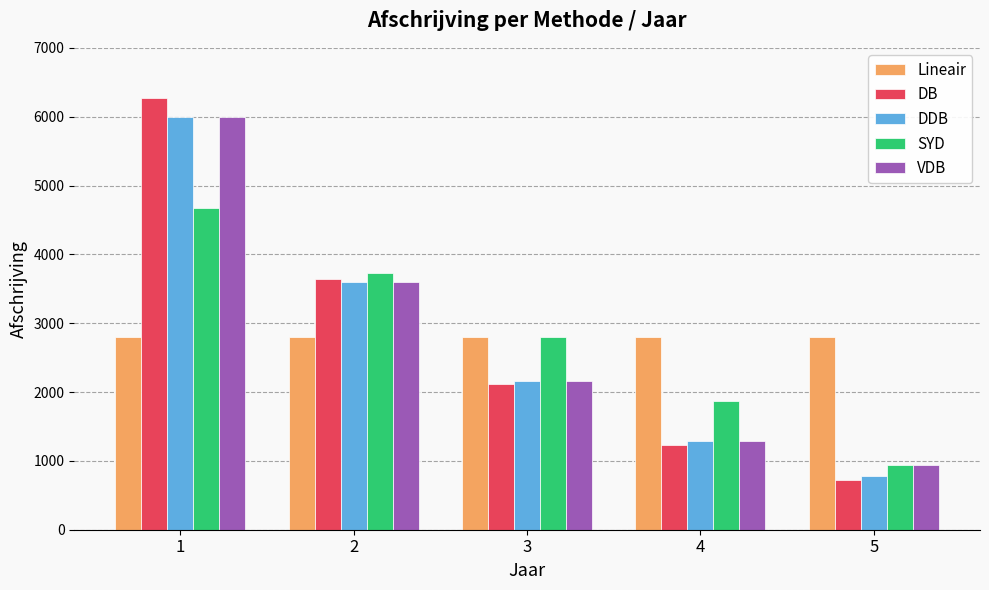

What is the smallest value displayed?

719.4